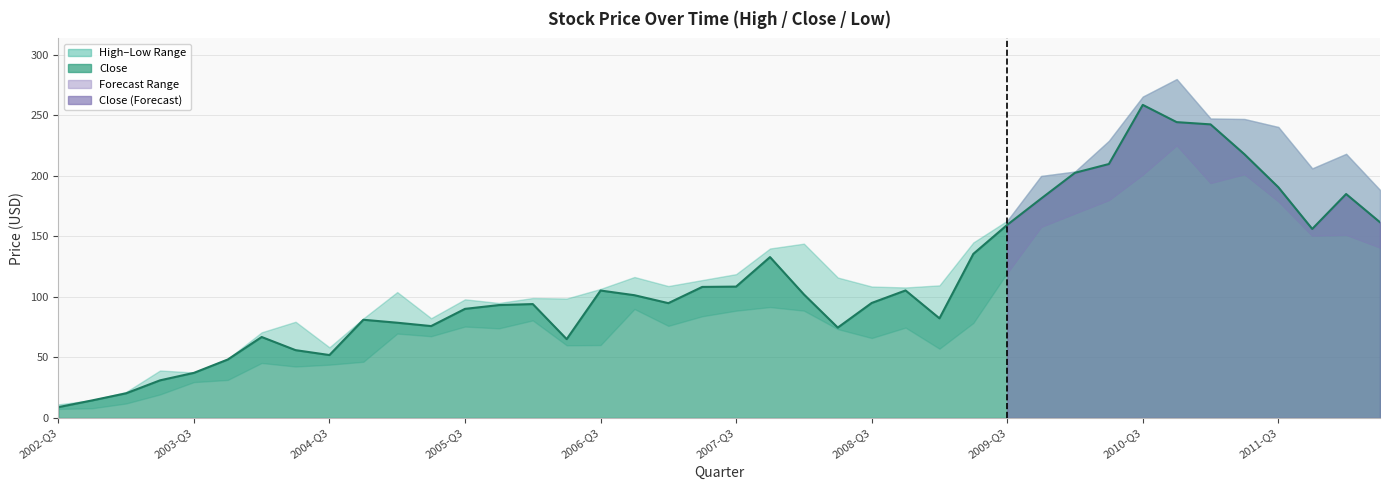

True or false: High and Low cross at least once.

False